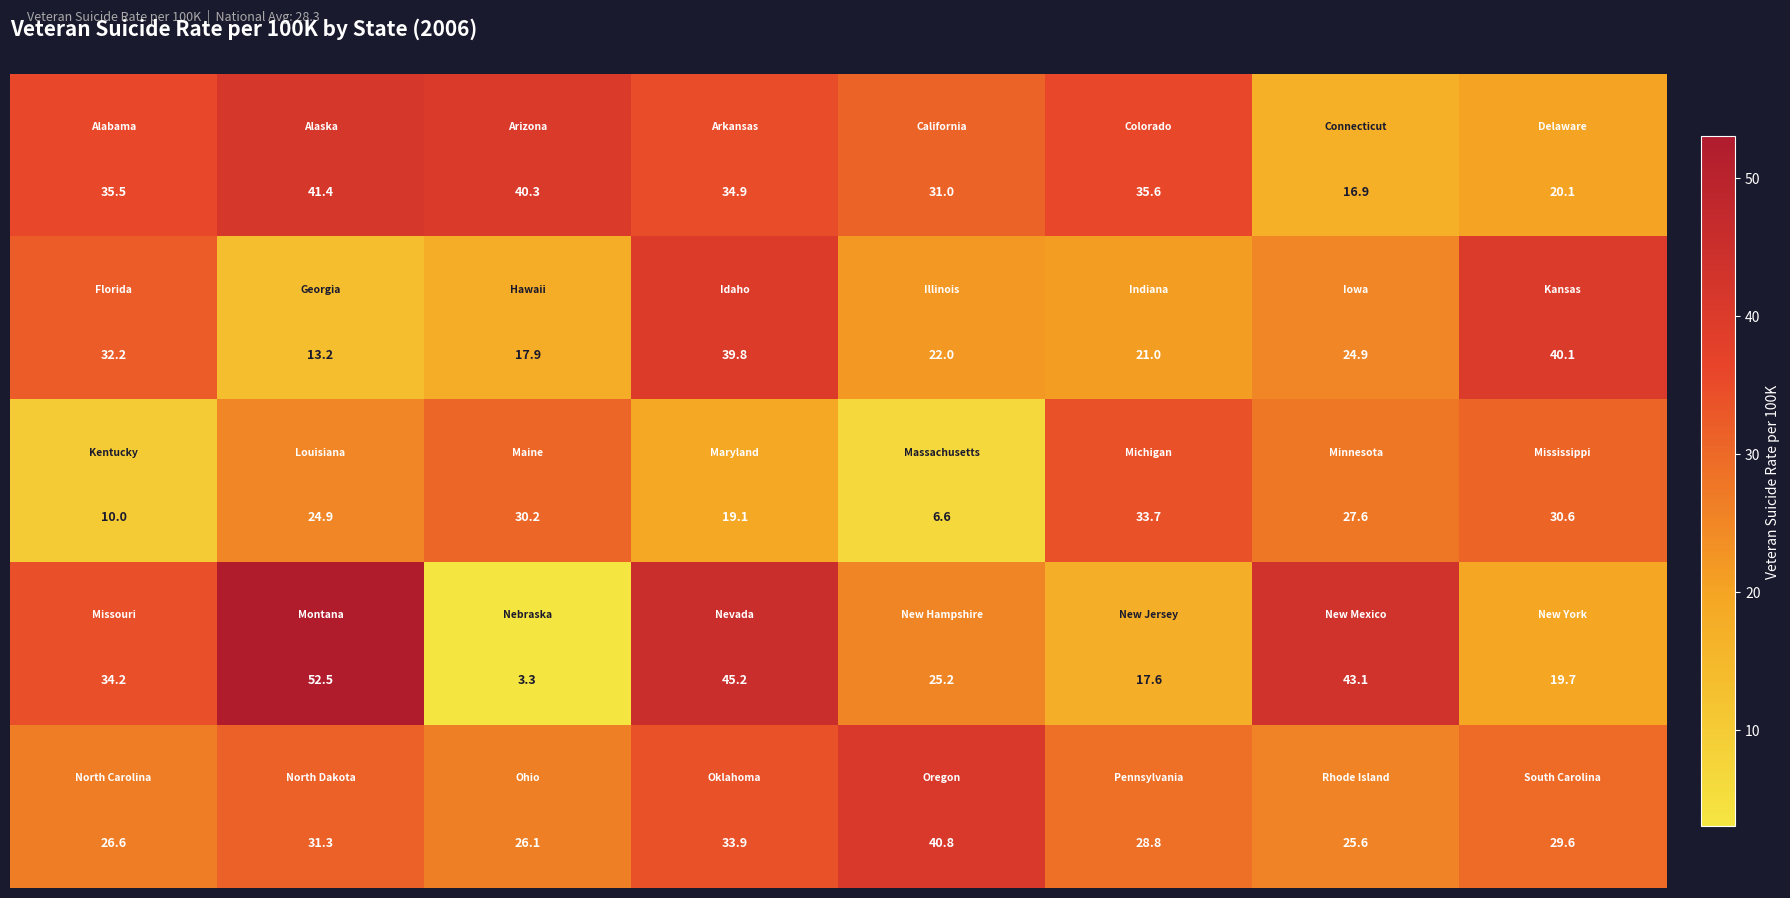

What is the minimum value shown in the chart?

3.3